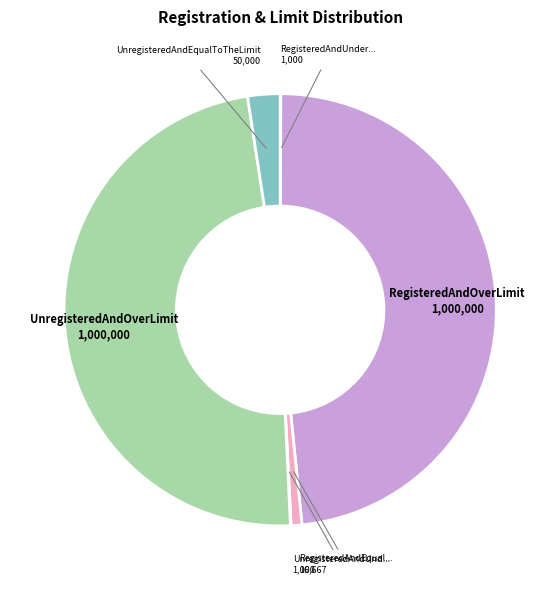

Is there a majority slice in this chart?

No